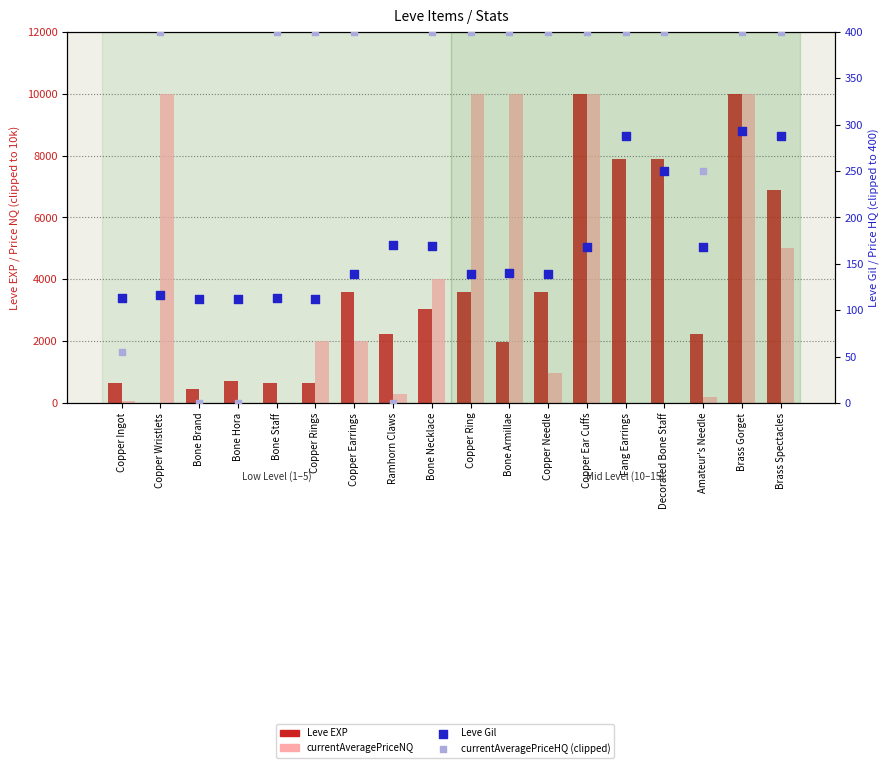

Which series contains the lowest Y value?

currentAveragePriceNQ